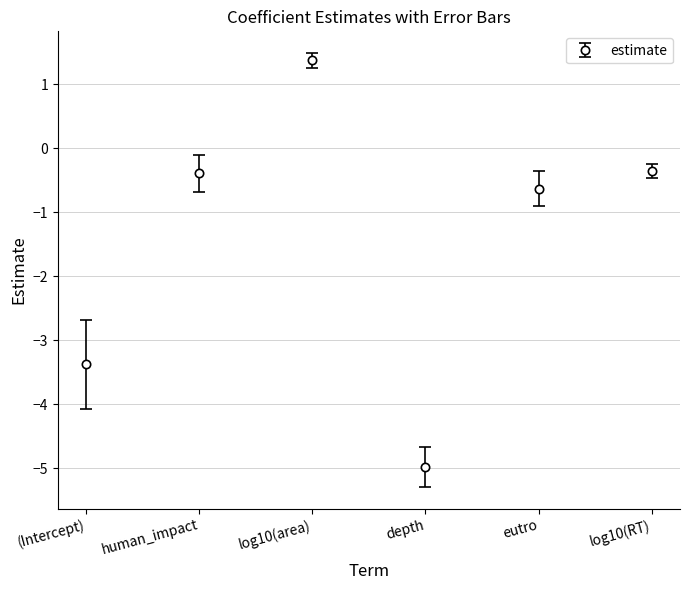

What is the average value?

-1.4